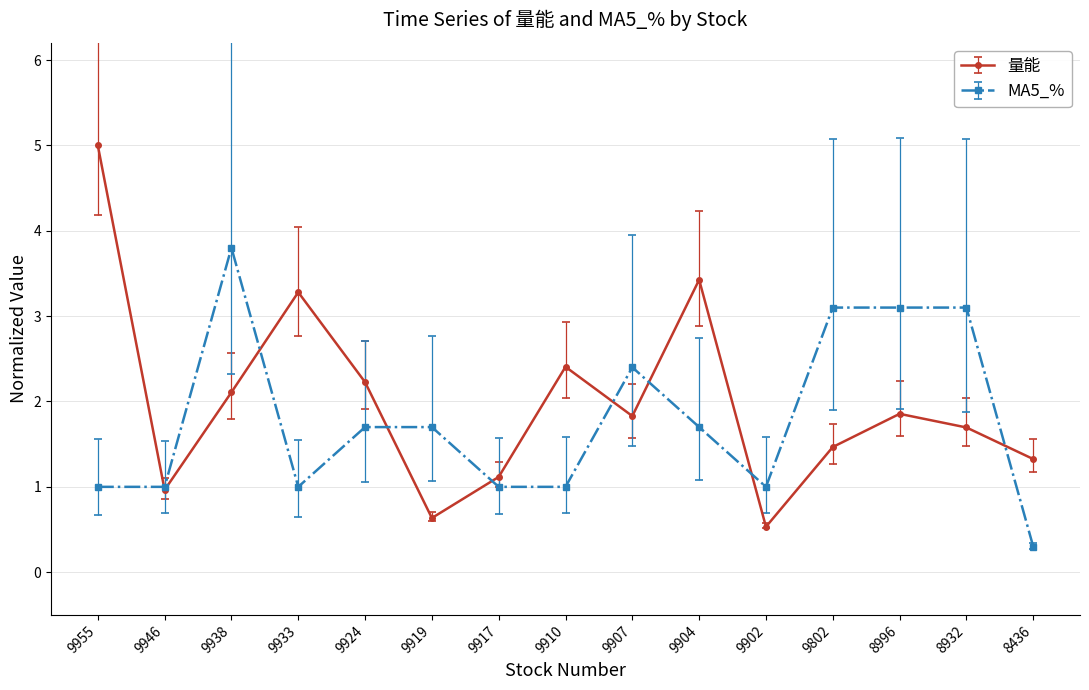

What is the approximate value of 量能 at 9938?

2.1